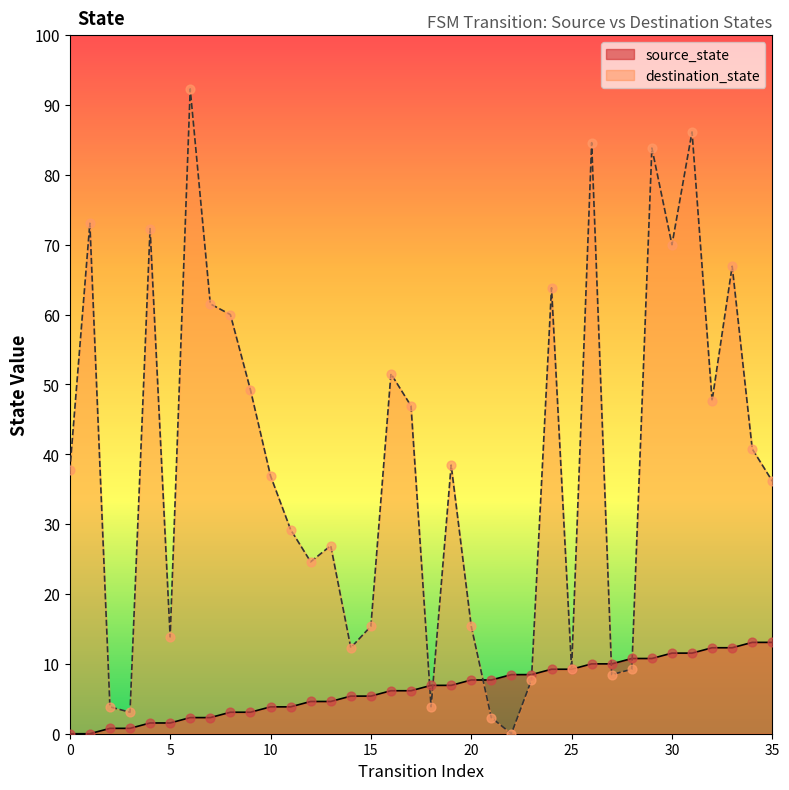

What are all the series names shown in the legend?

source_state, destination_state